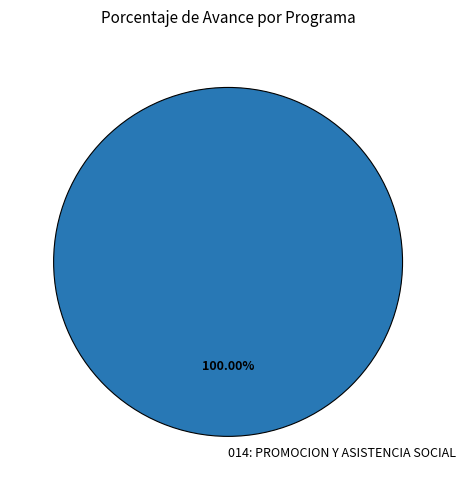

Which category accounts for the majority?

014: PROMOCION Y ASISTENCIA SOCIAL